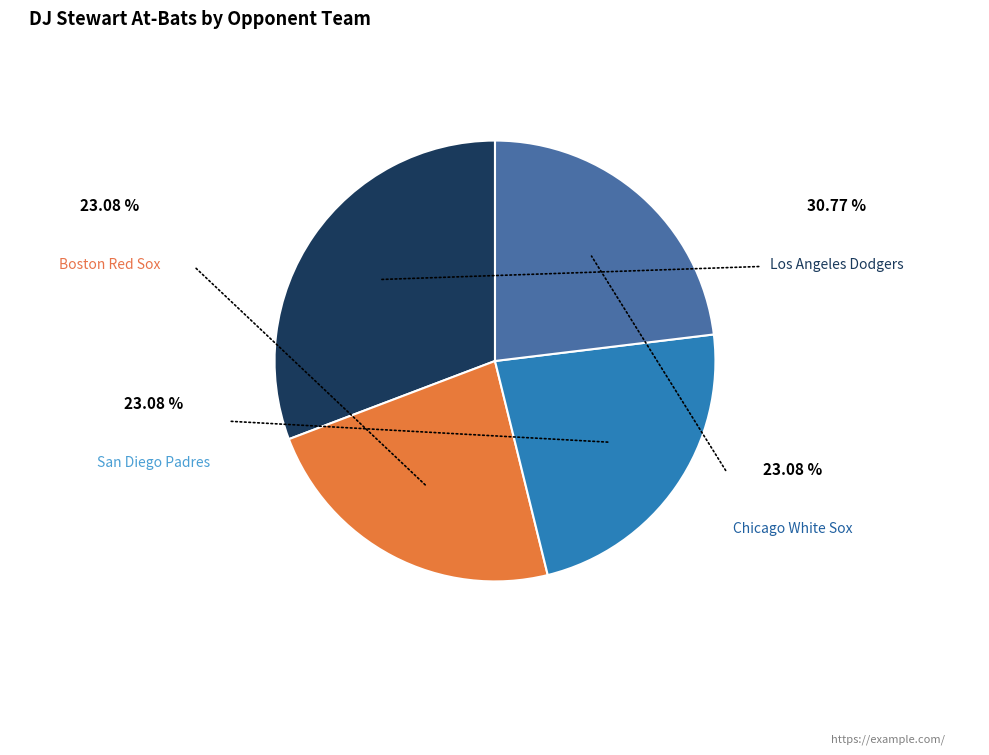

Does any single category account for the majority?

No